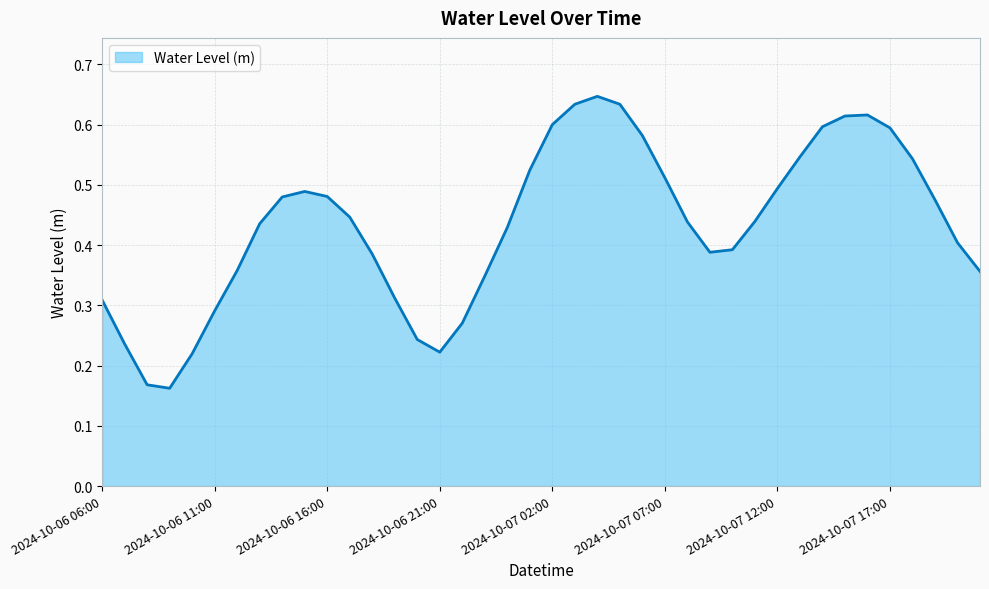

How many interior local peaks (higher than both neighbors) does the data have?

3